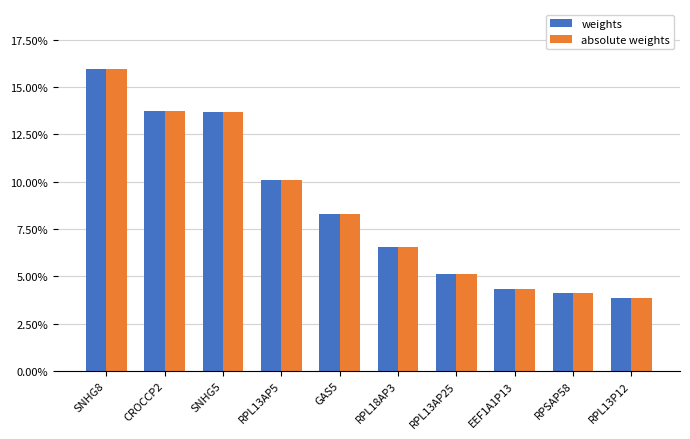

Reading right to left, what are all the values shown in this chart?

weights: RPL13P12=0.0	RPSAP58=0.0	EEF1A1P13=0.0	RPL13AP25=0.1	RPL18AP3=0.1	GAS5=0.1	RPL13AP5=0.1	SNHG5=0.1	CROCCP2=0.1	SNHG8=0.2
absolute weights: RPL13P12=0.0	RPSAP58=0.0	EEF1A1P13=0.0	RPL13AP25=0.1	RPL18AP3=0.1	GAS5=0.1	RPL13AP5=0.1	SNHG5=0.1	CROCCP2=0.1	SNHG8=0.2